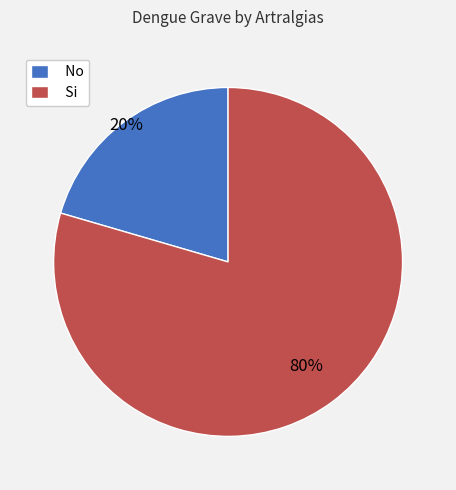

Rank the categories by value from lowest to highest.

No, Si